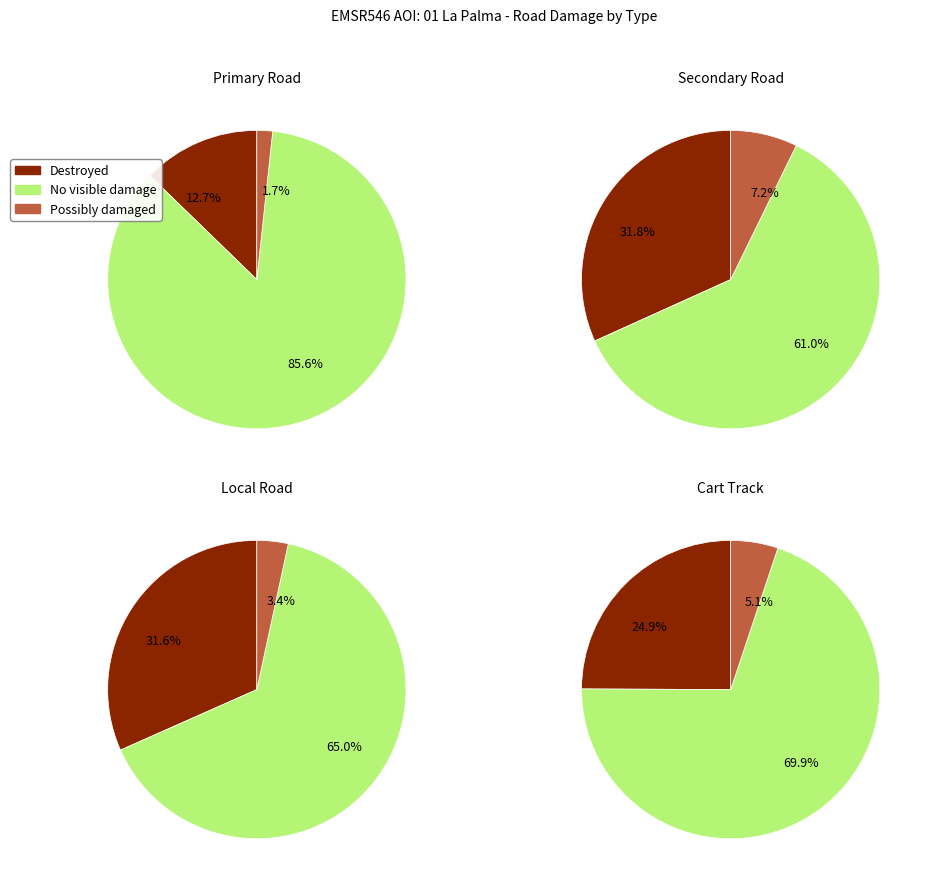

At Cart Track, list the series in order from largest to smallest.

No visible damage, Destroyed, Possibly damaged